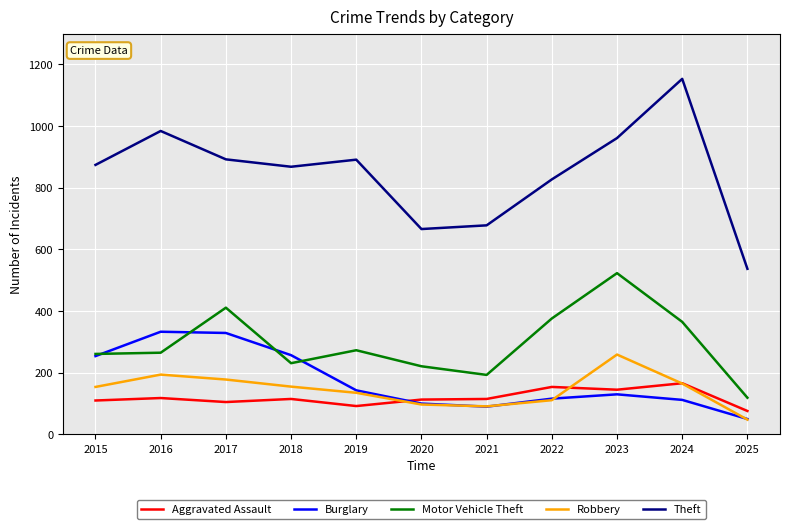

What is the spread (max minus min) of values at 2018?

753